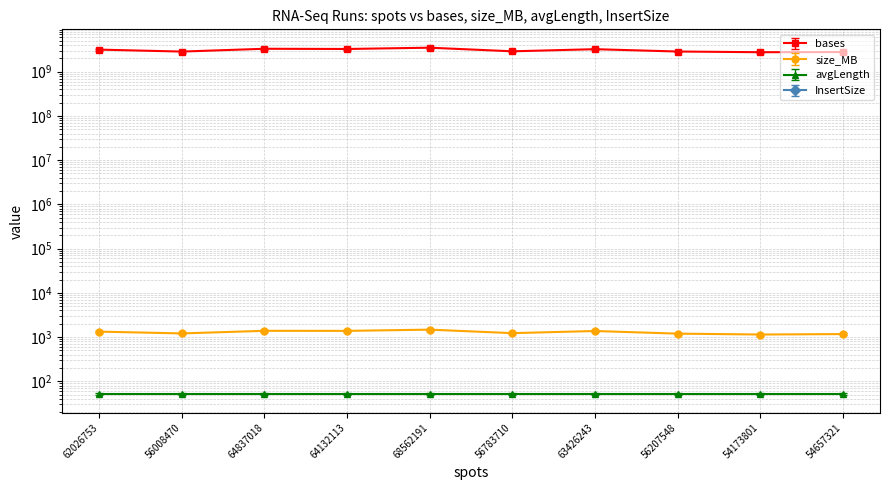

List the series in order of their overall mean, lowest first.

size_MB, bases